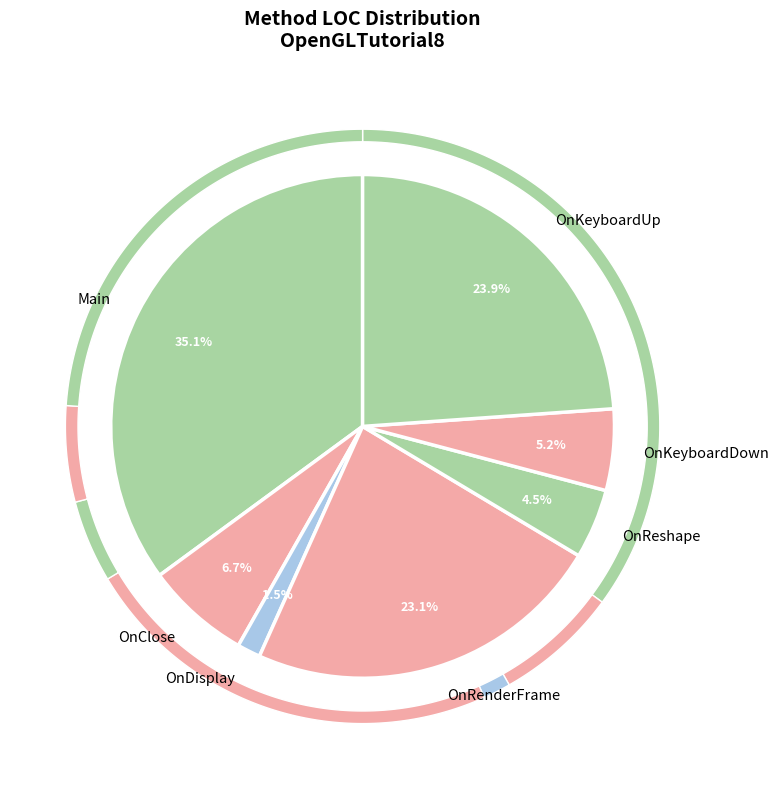

To the nearest percent, what percentage of the pie is OnKeyboardDown?

5%